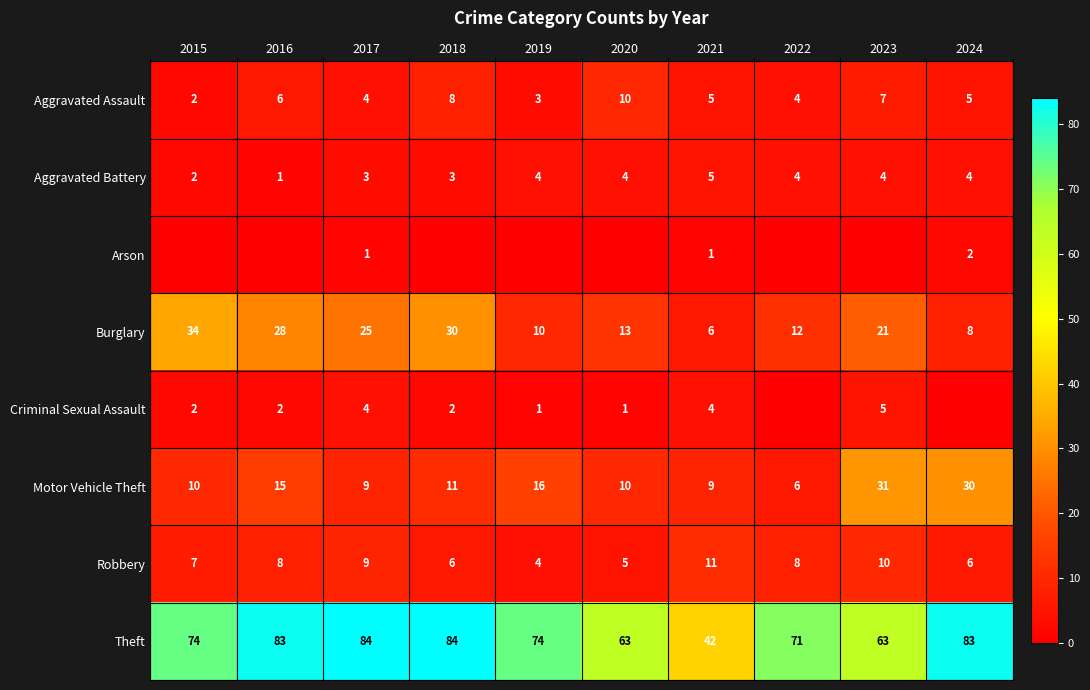

How many distinct data groups are displayed?

8